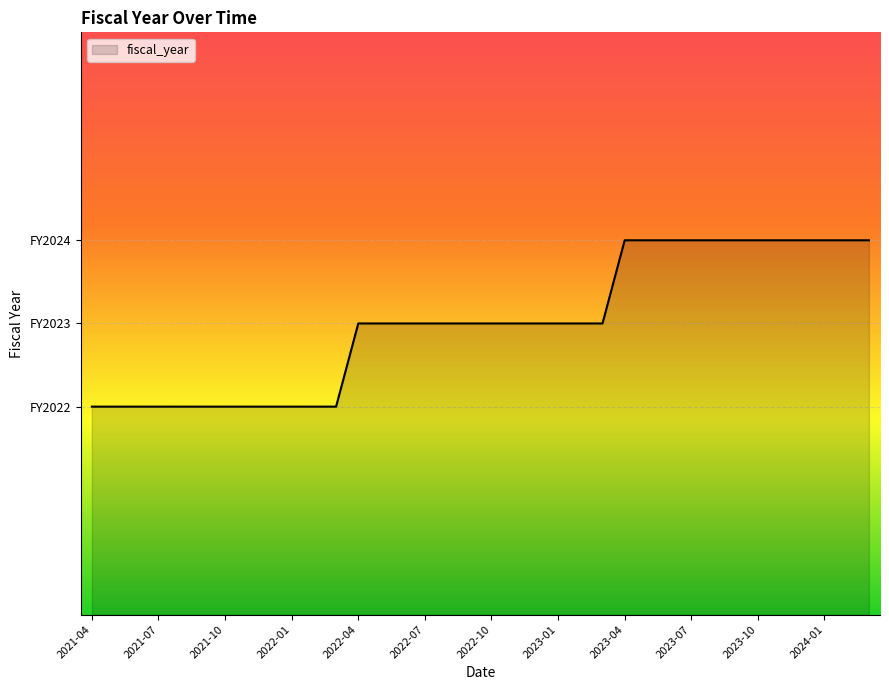

At which label does the data first exceed 2023?

2023-04